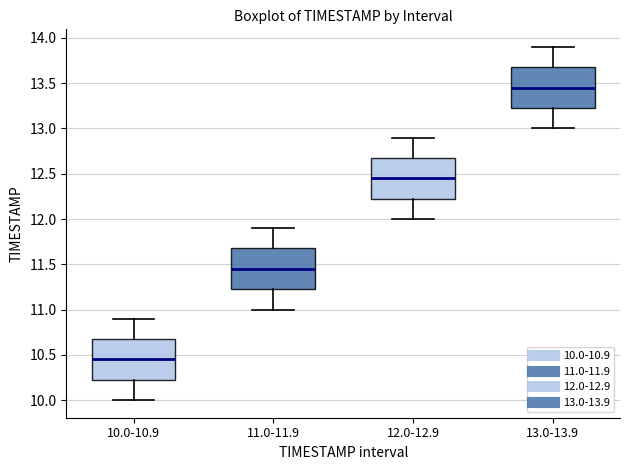

Reading left to right, transcribe this box plot: for each box, give where its median line is, the range the box spans, and where its two whiskers end, as read against the y-axis. The values are not printed on the chart, so give them approximately, as read against the axis.

10.0-10.9: median 10.45, box 10.25 to 10.70, whiskers 10.00 to 10.90
11.0-11.9: median 11.45, box 11.25 to 11.70, whiskers 11.00 to 11.90
12.0-12.9: median 12.45, box 12.25 to 12.70, whiskers 12.00 to 12.90
13.0-13.9: median 13.45, box 13.25 to 13.70, whiskers 13.00 to 13.90